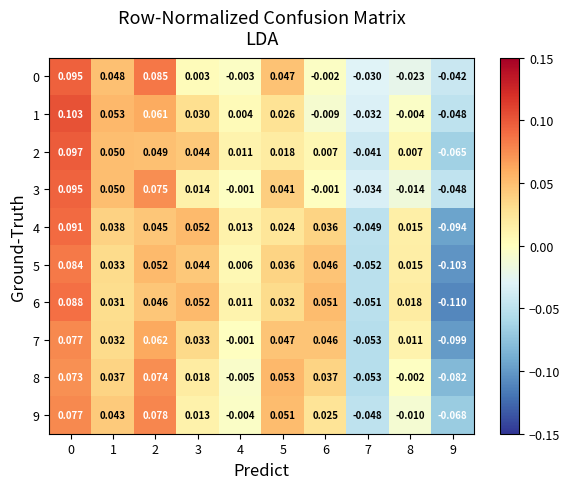

Count the number of categories in the chart.

10